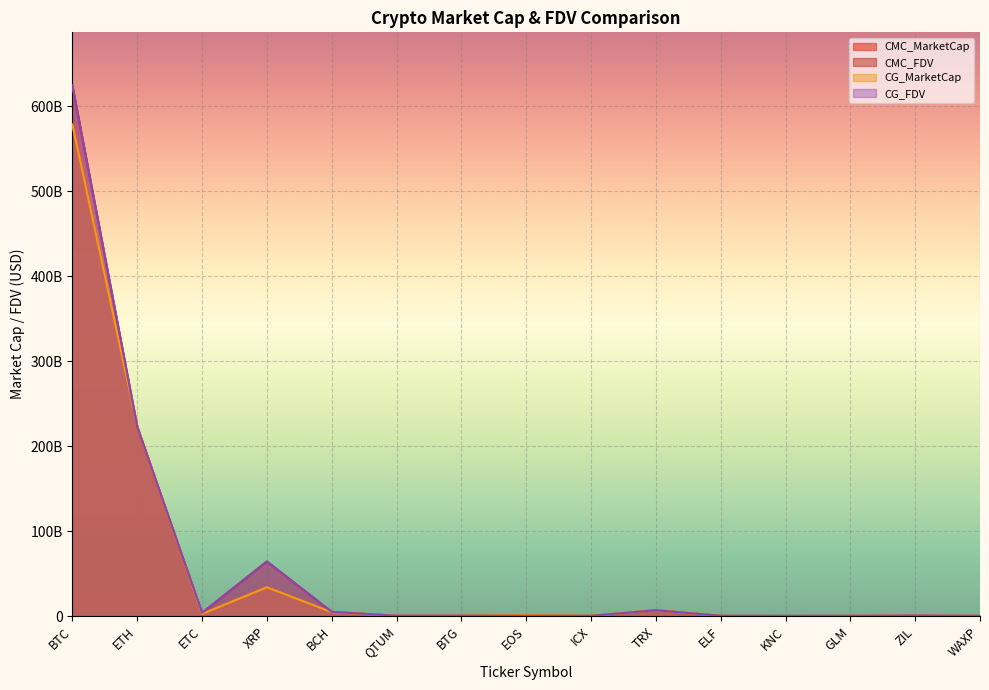

The CG_MarketCap series shows 6891436184.7 at BCH. True or false?

False